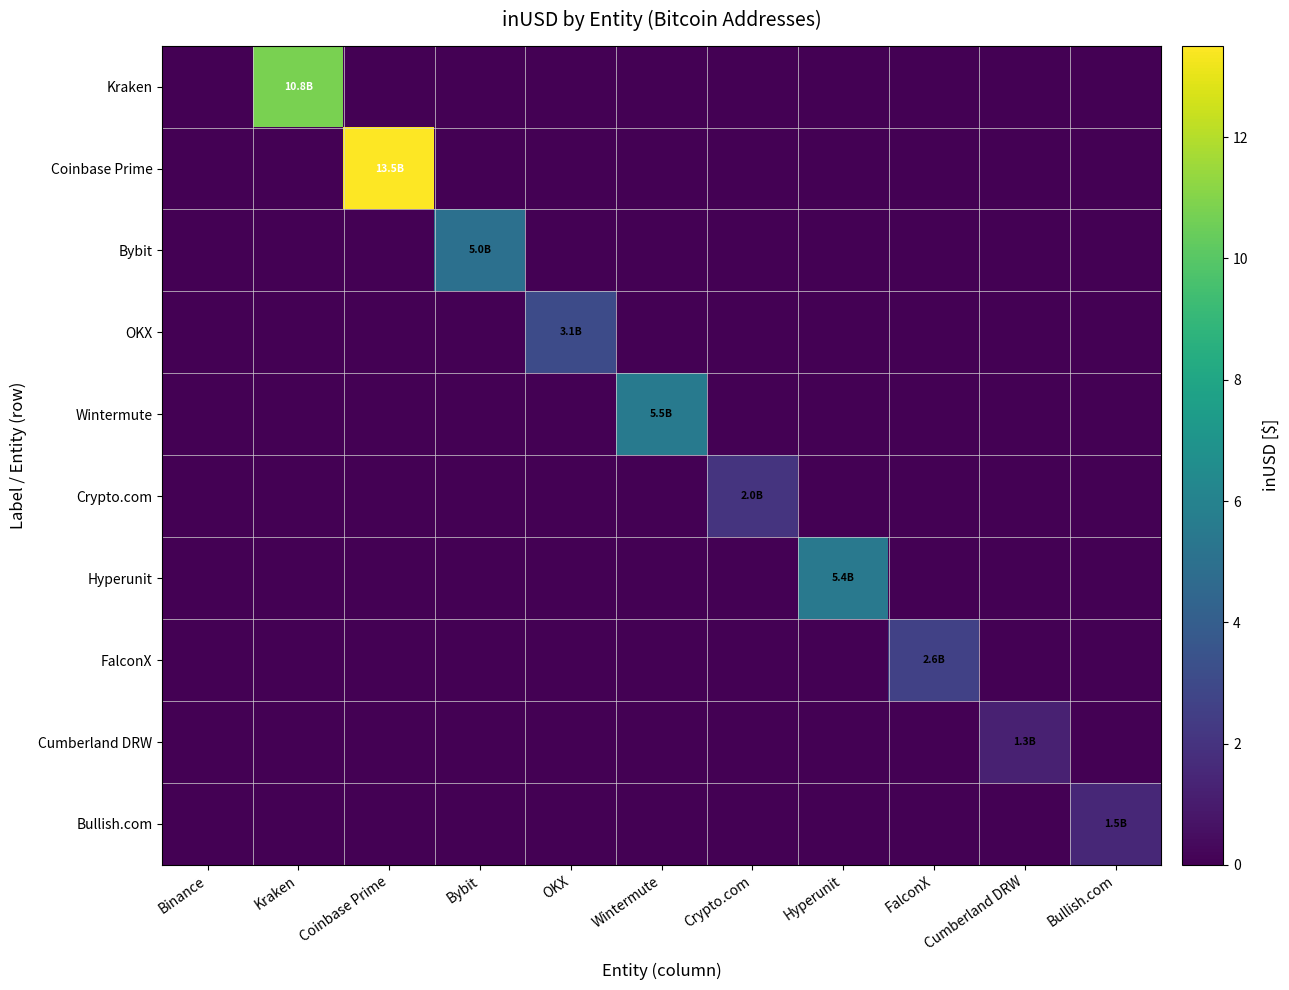

Which label corresponds to the smallest value in the chart?

Binance